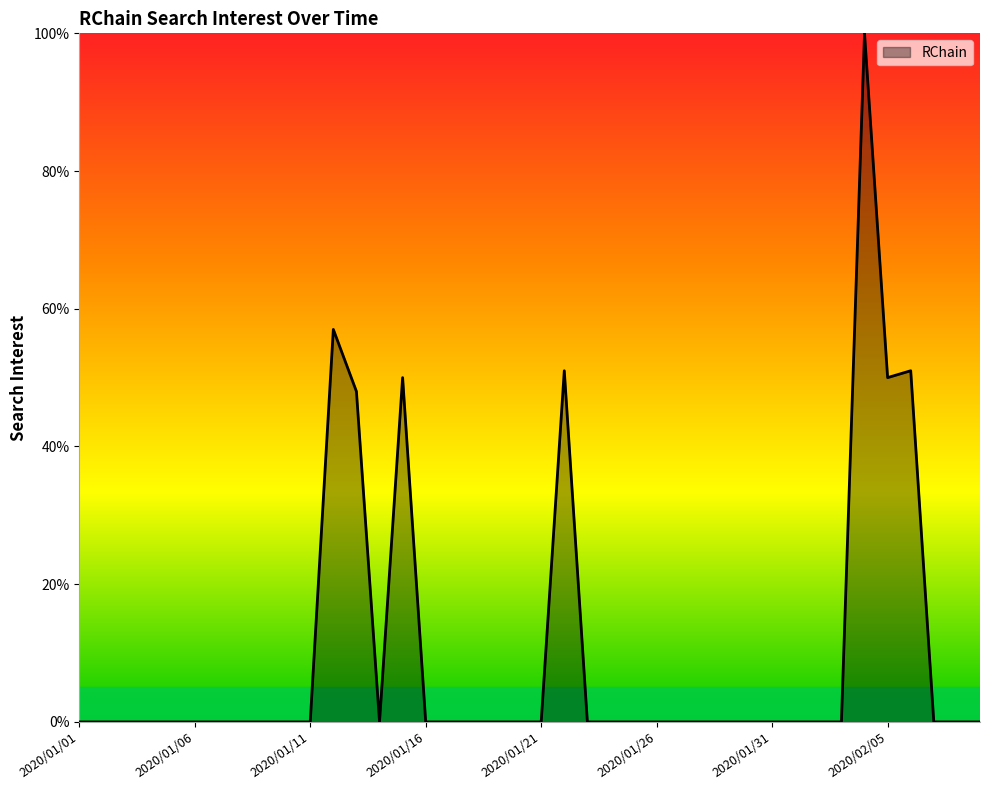

Reading left to right, list all the values displayed in this chart.

0	0	0	0	0	0	0	0	0	0	0	57	48	0	50	0	0	0	0	0	0	51	0	0	0	0	0	0	0	0	0	0	0	0	100	50	51	0	0	0